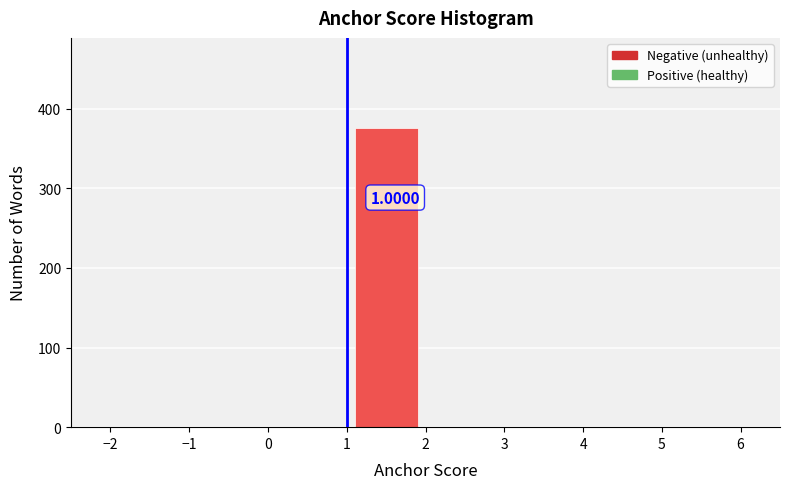

Over which range of the x-axis is the bar tallest?

1 to 2